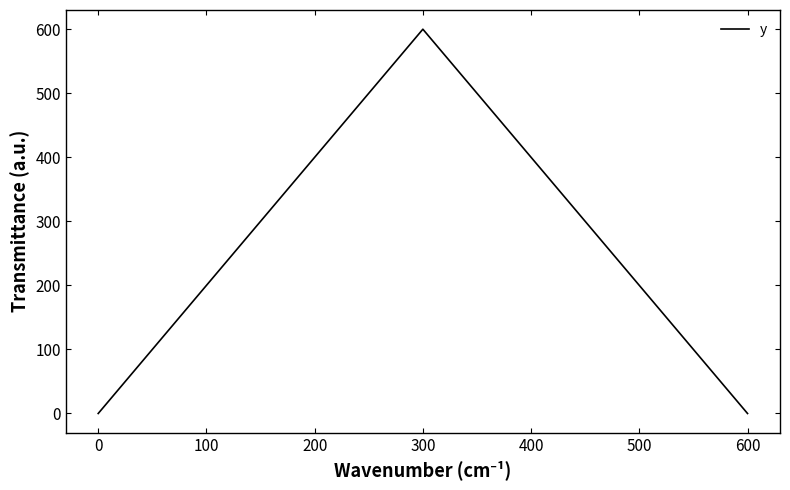

What is the average value?

200